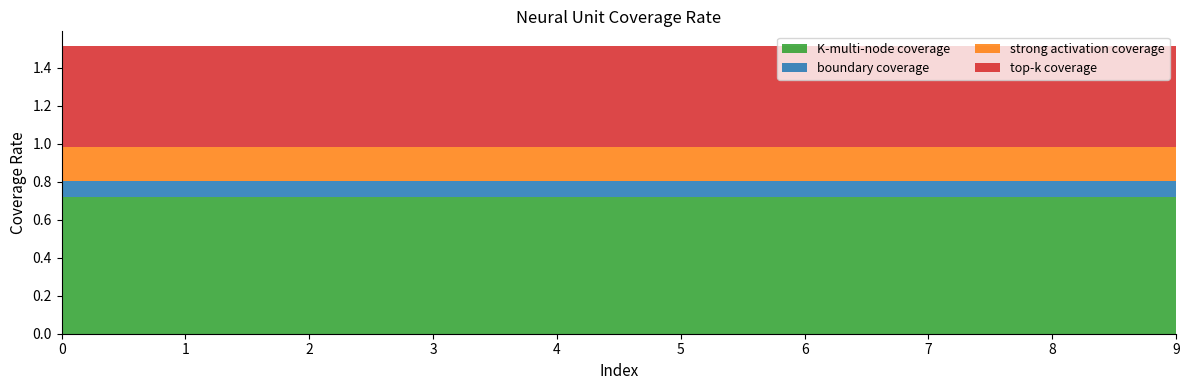

Reading left to right, what are all the values shown in this chart?

K-multi-node coverage: 0=0.7	1=0.7	2=0.7	3=0.7	4=0.7	5=0.7	6=0.7	7=0.7	8=0.7	9=0.7
boundary coverage: 0=0.1	1=0.1	2=0.1	3=0.1	4=0.1	5=0.1	6=0.1	7=0.1	8=0.1	9=0.1
strong activation coverage: 0=0.2	1=0.2	2=0.2	3=0.2	4=0.2	5=0.2	6=0.2	7=0.2	8=0.2	9=0.2
top-k coverage: 0=0.5	1=0.5	2=0.5	3=0.5	4=0.5	5=0.5	6=0.5	7=0.5	8=0.5	9=0.5